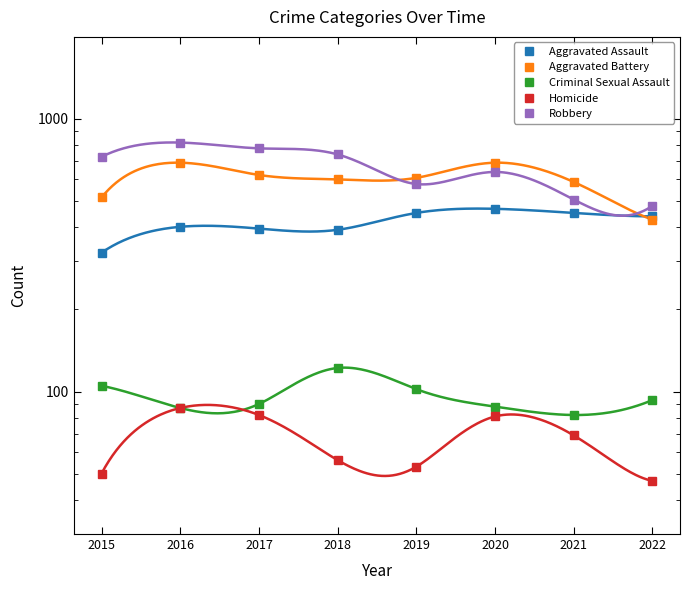

What is the total value across all series at 2018?

1911